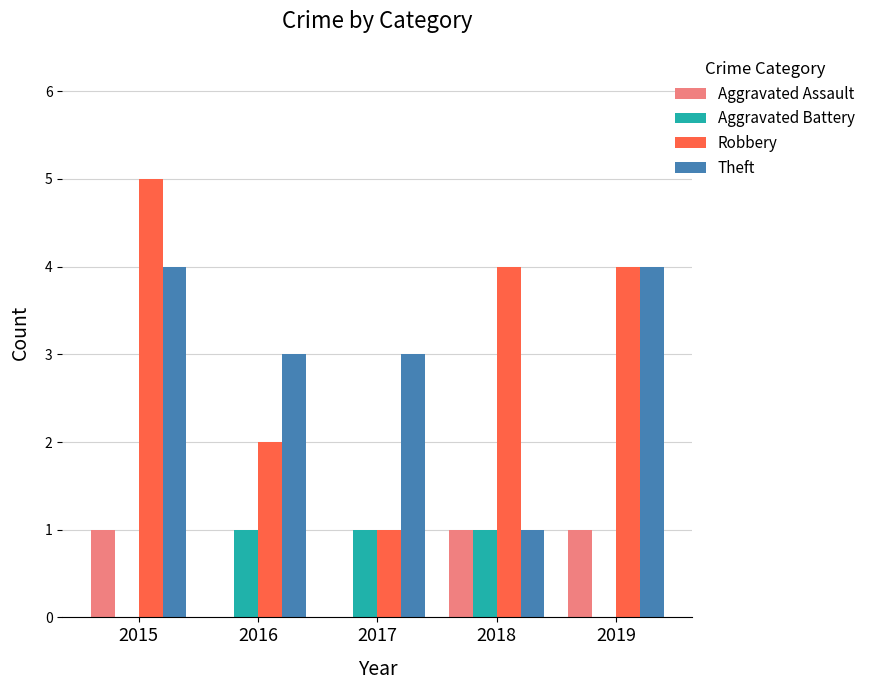

At which category is the sum across all series the highest?

2015